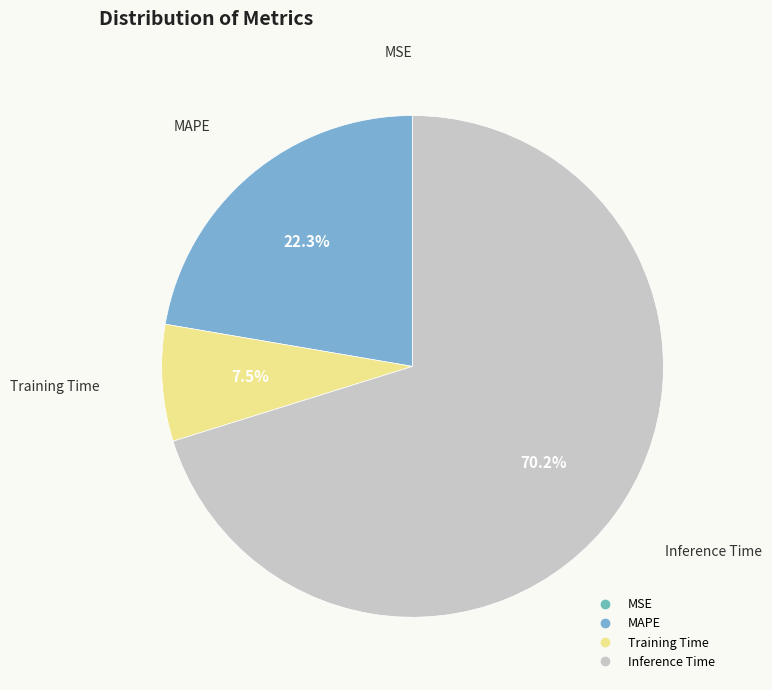

Is it true that Inference Time is 70% of the pie?

True